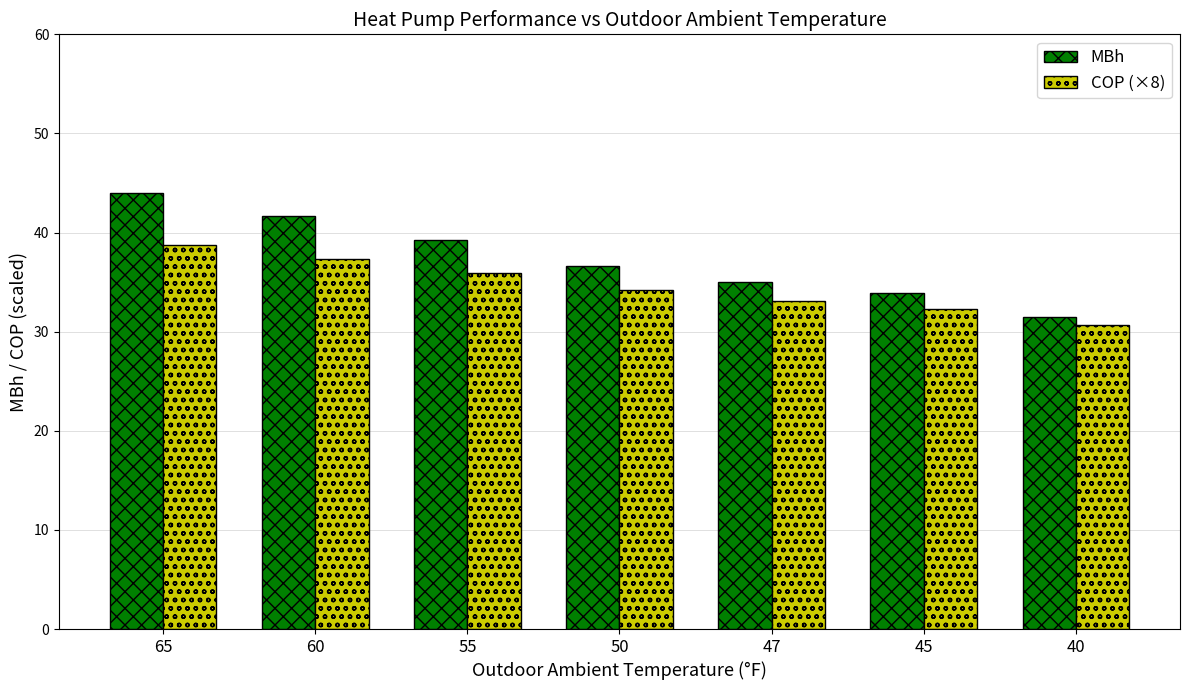

Between 65 and 40, which series saw the biggest shift?

MBh